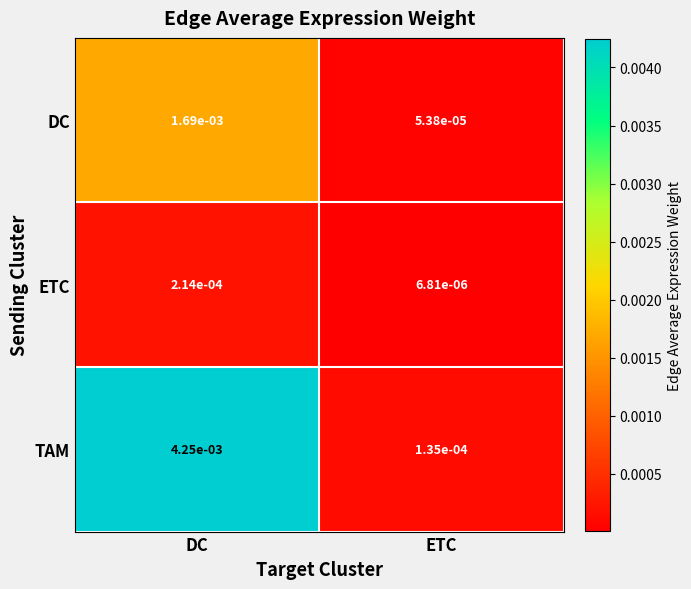

Which series has the widest spread of values?

TAM